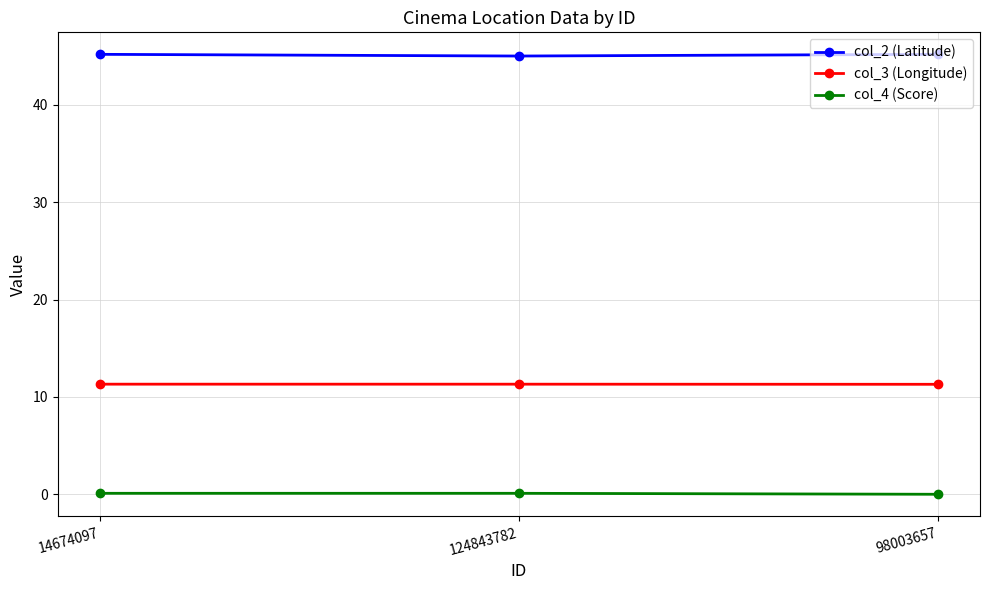

What is the average value of the col_2 (Latitude) series?

45.1